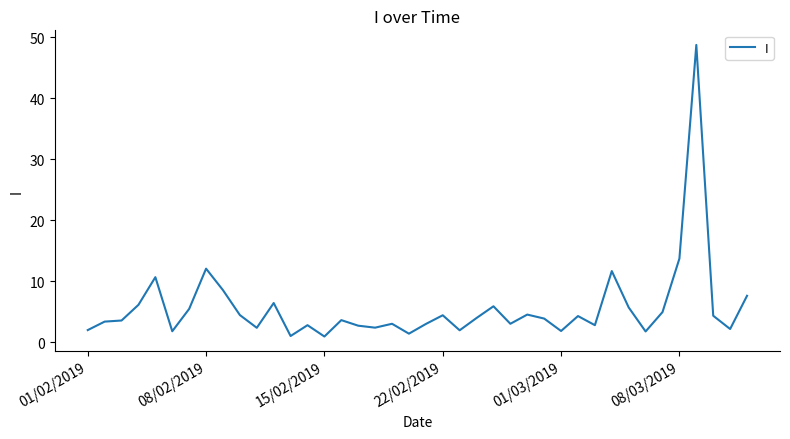

What is the difference between the maximum and minimum values?

47.8